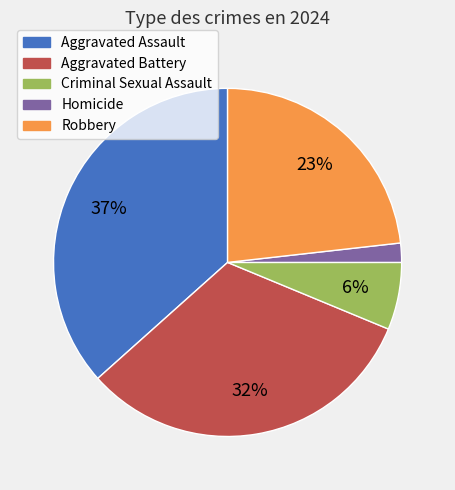

Do Aggravated Battery and Aggravated Assault together represent more than half of the pie?

Yes